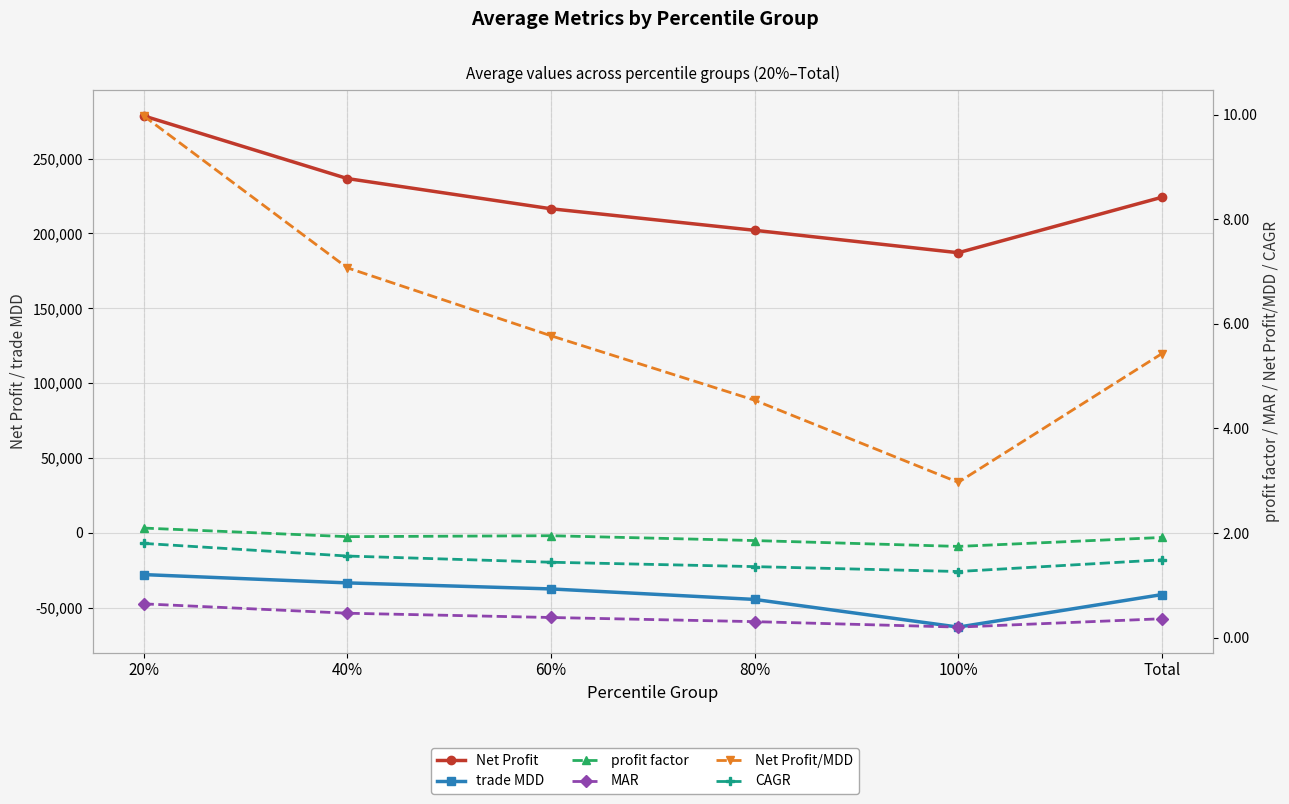

What is the value of the MAR point at the 6th from the left?

0.4